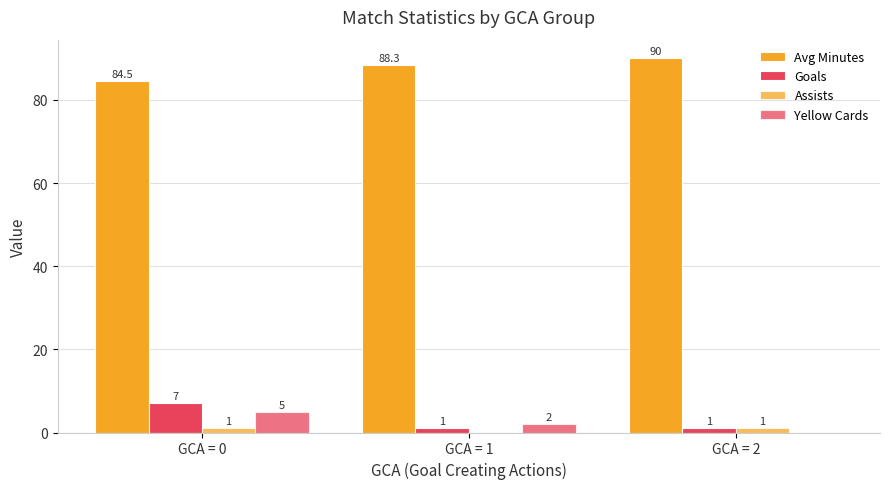

Which series has the largest total across all categories?

Avg Minutes